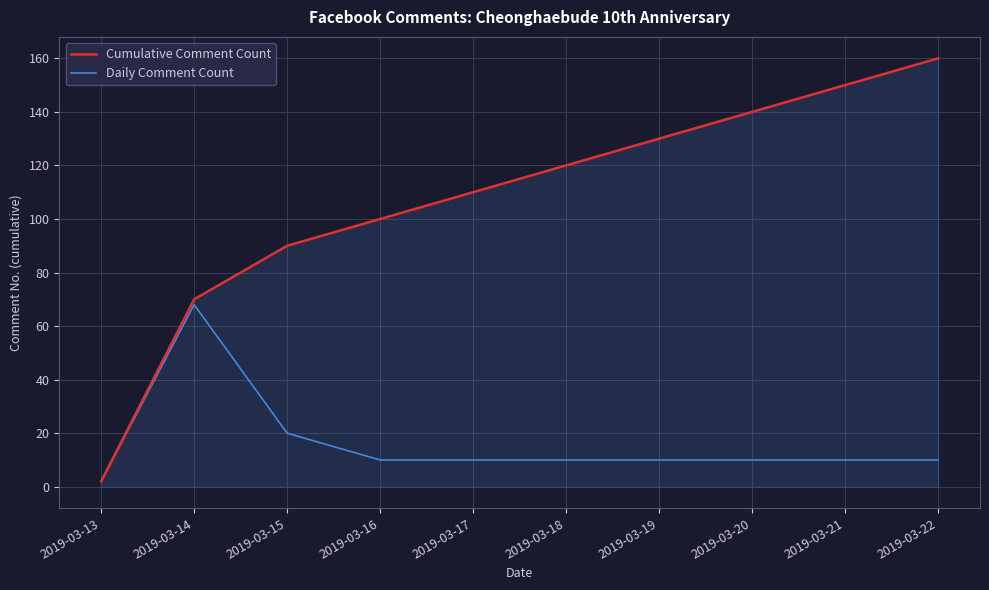

How many values in the Cumulative Comment Count series are below 120?

5